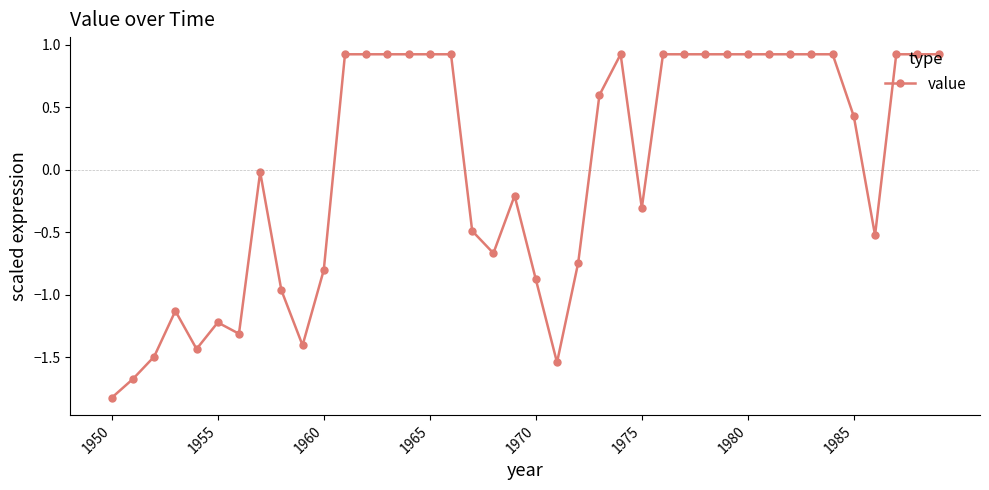

How many negative values are there?

19